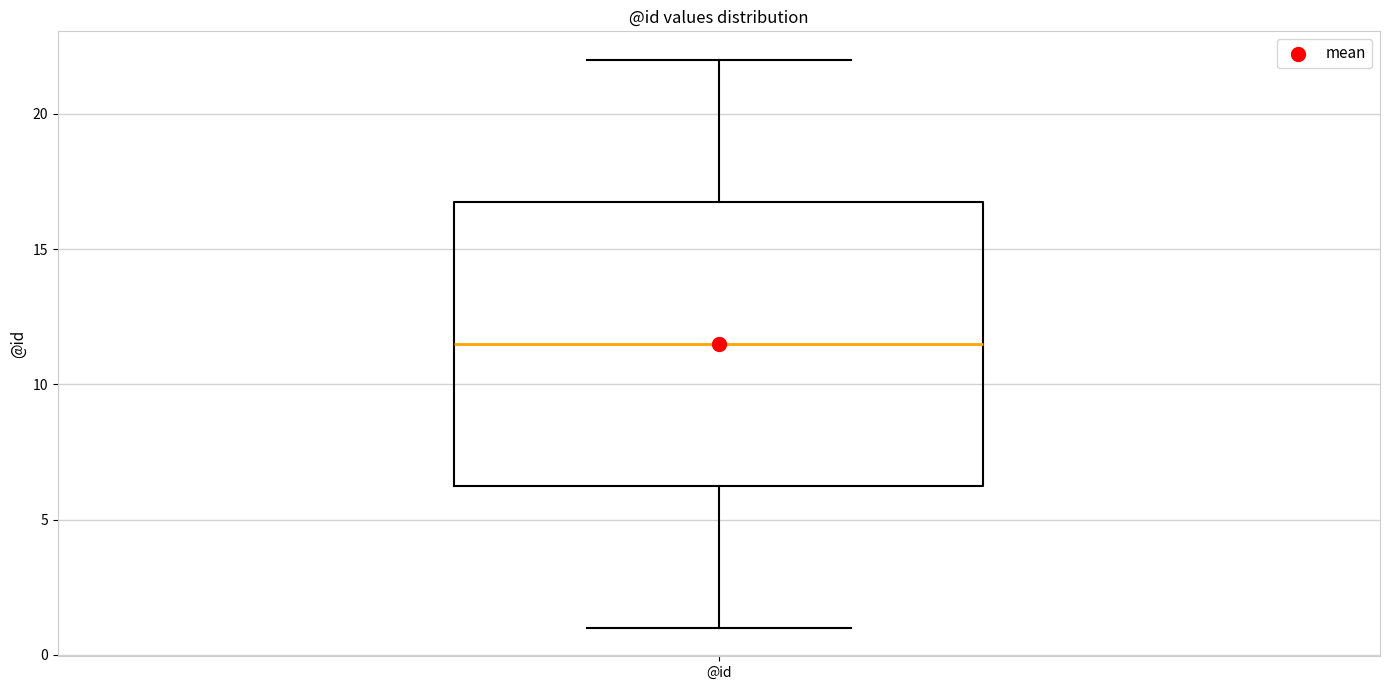

Where does the upper whisker of the box for @id end on the y-axis? The values are not printed on the chart, so give them approximately, as read against the axis.

22.0